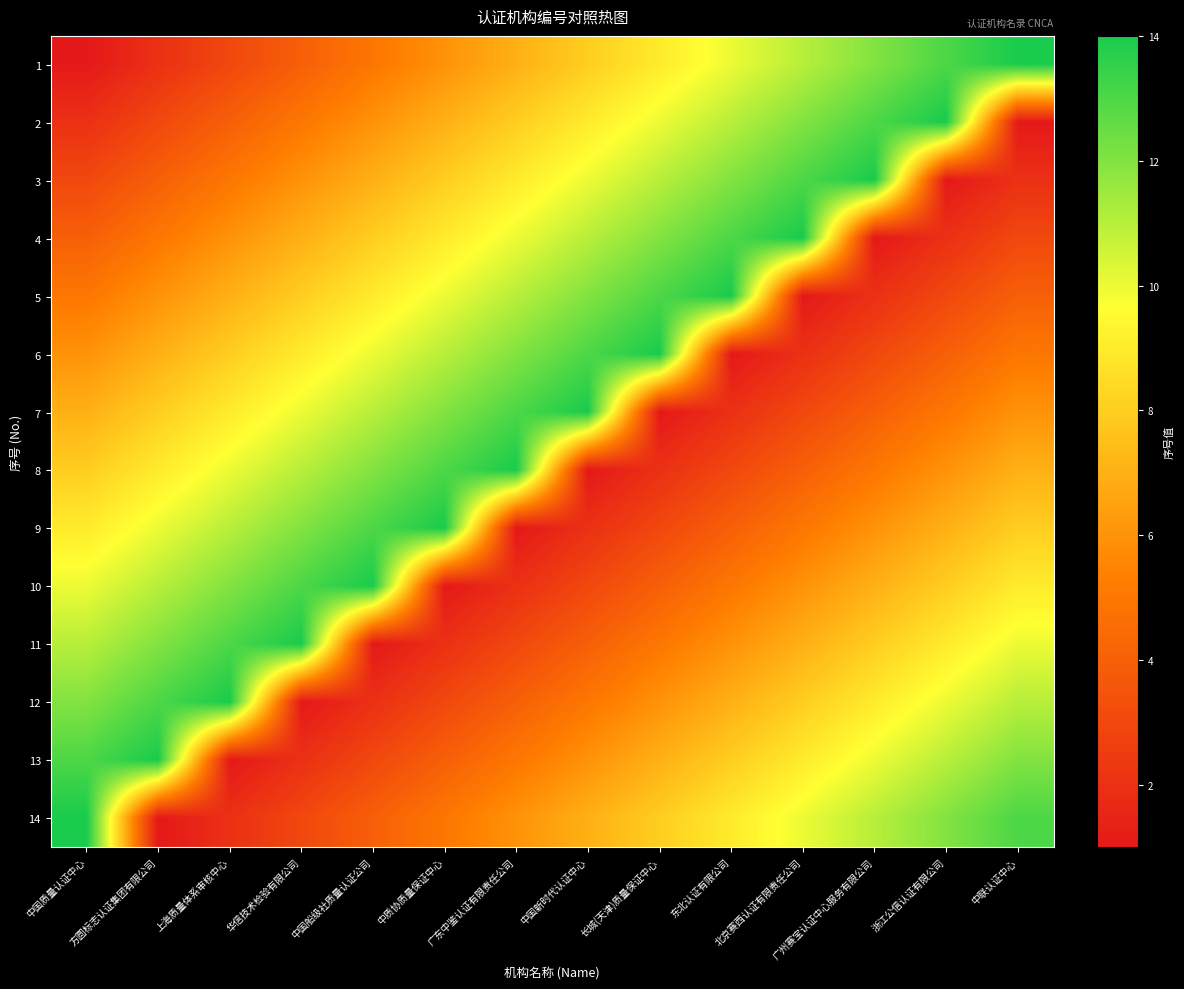

What is the difference between the highest and lowest values at 方圆标志认证集团有限公司?

13